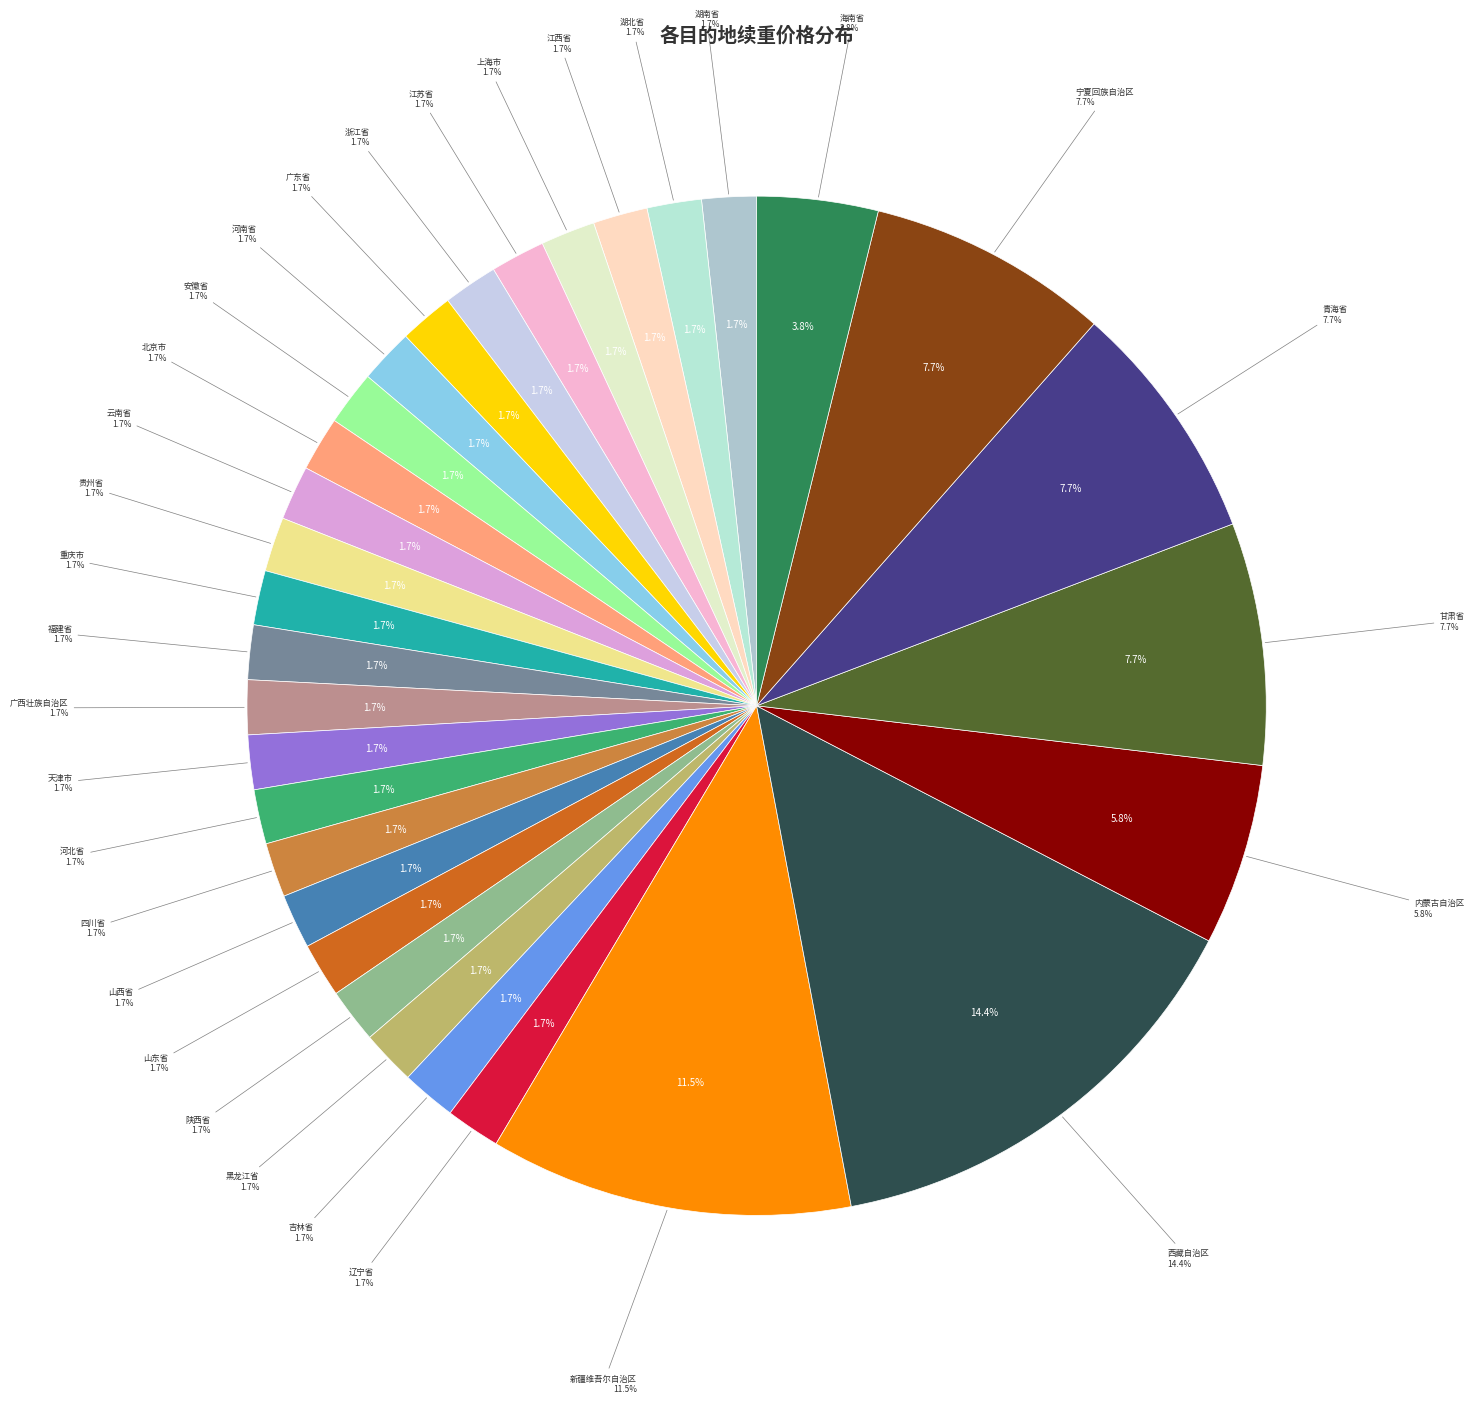

Is it true that 云南省 is 2% of the pie?

True